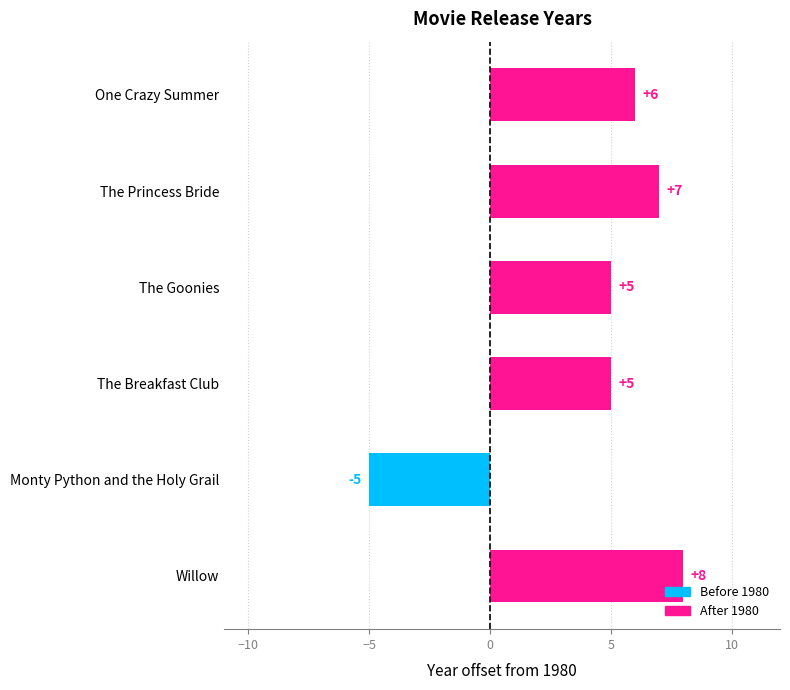

What is the average value?

4